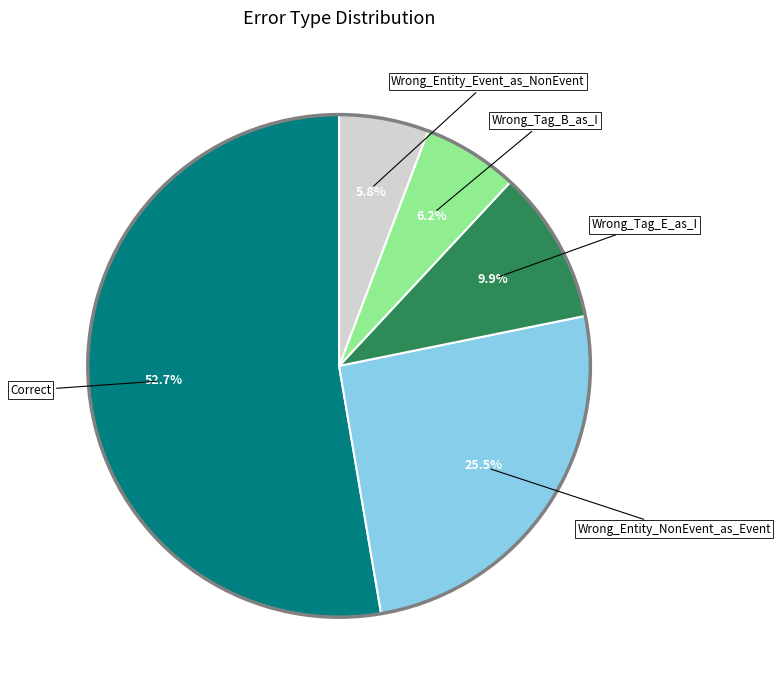

Is there a majority slice in this chart?

Yes